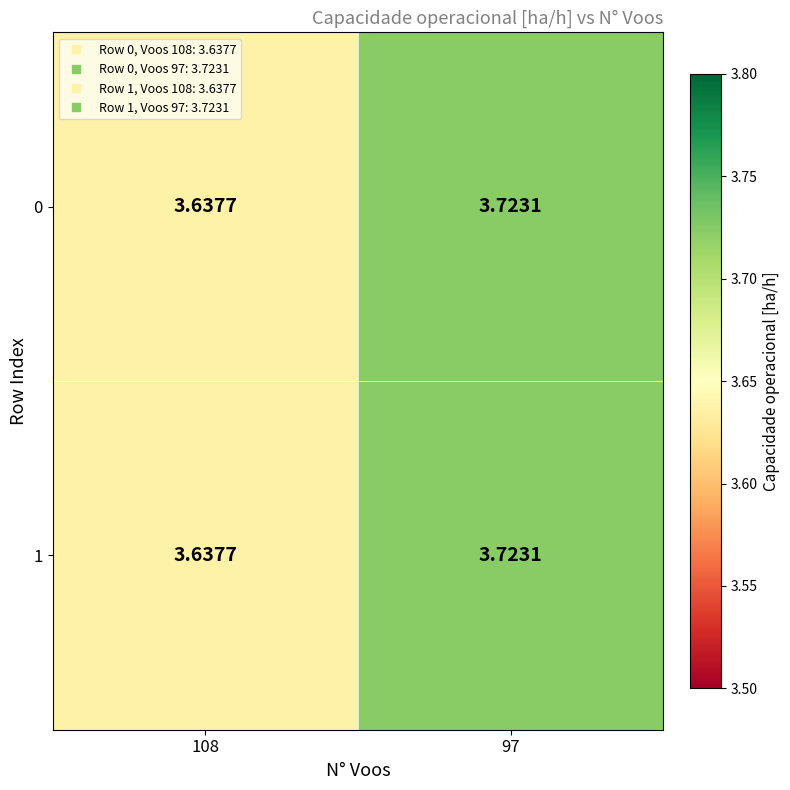

Reading left to right, list all the values displayed in this chart.

0: 108=3.6	97=3.7
1: 108=3.6	97=3.7